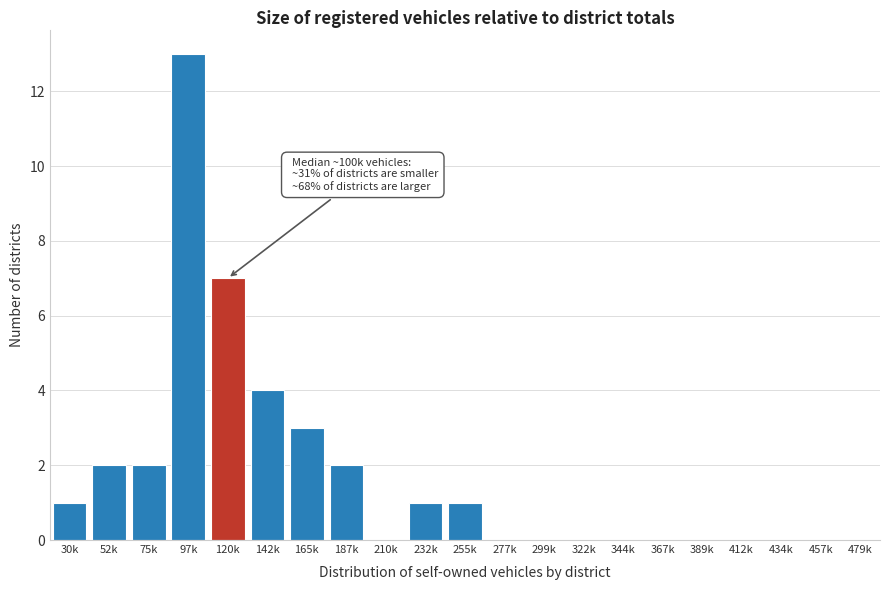

Reading left to right, list all the values displayed in this chart.

30k=1	52k=2	75k=2	97k=13	120k=7	142k=4	165k=3	187k=2	210k=0	232k=1	255k=1	277k=0	299k=0	322k=0	344k=0	367k=0	389k=0	412k=0	434k=0	457k=0	479k=0